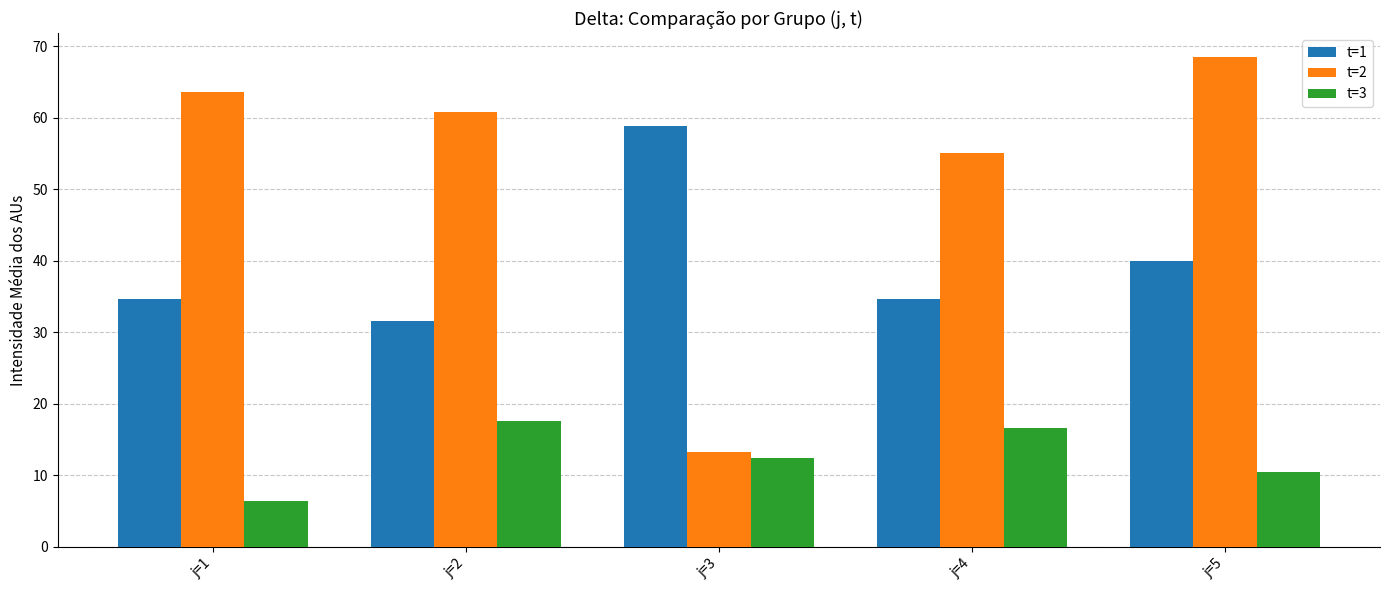

Which series has the widest spread of values?

t=2